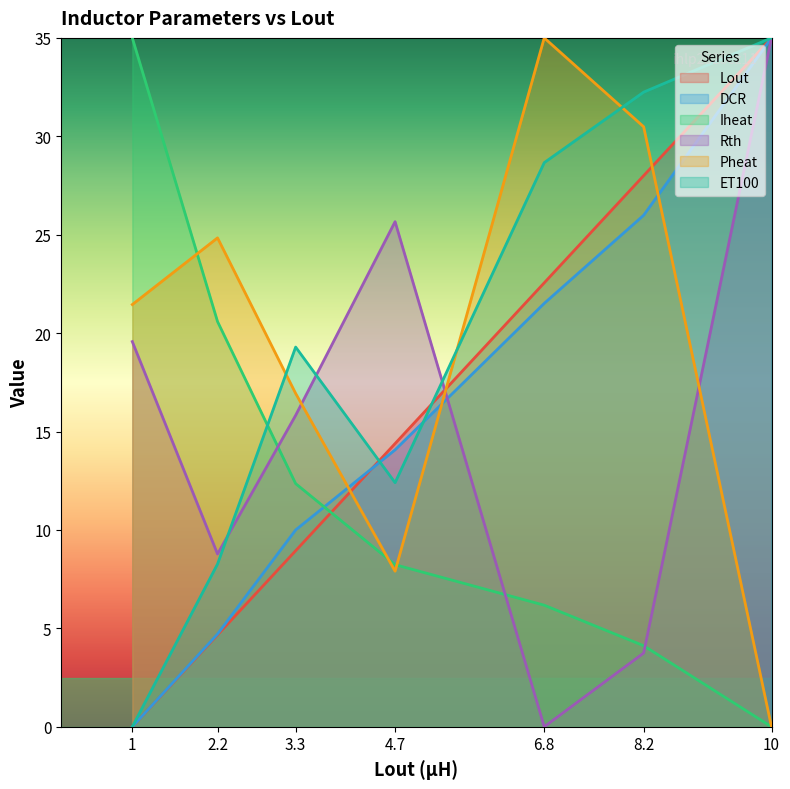

What is the total value across all series at 3.3?

83.3